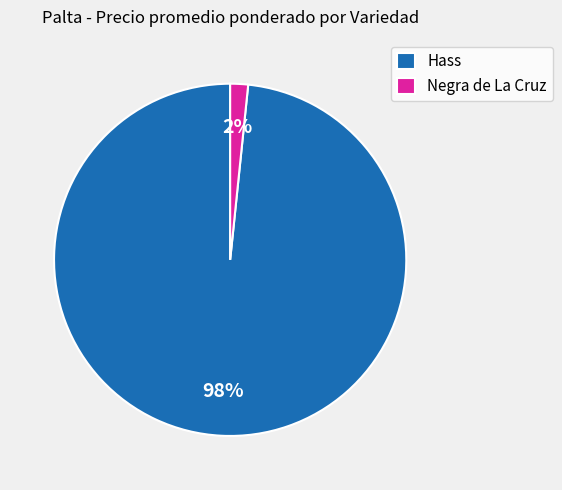

What percentage is the Negra de La Cruz slice, to the nearest percent?

2%